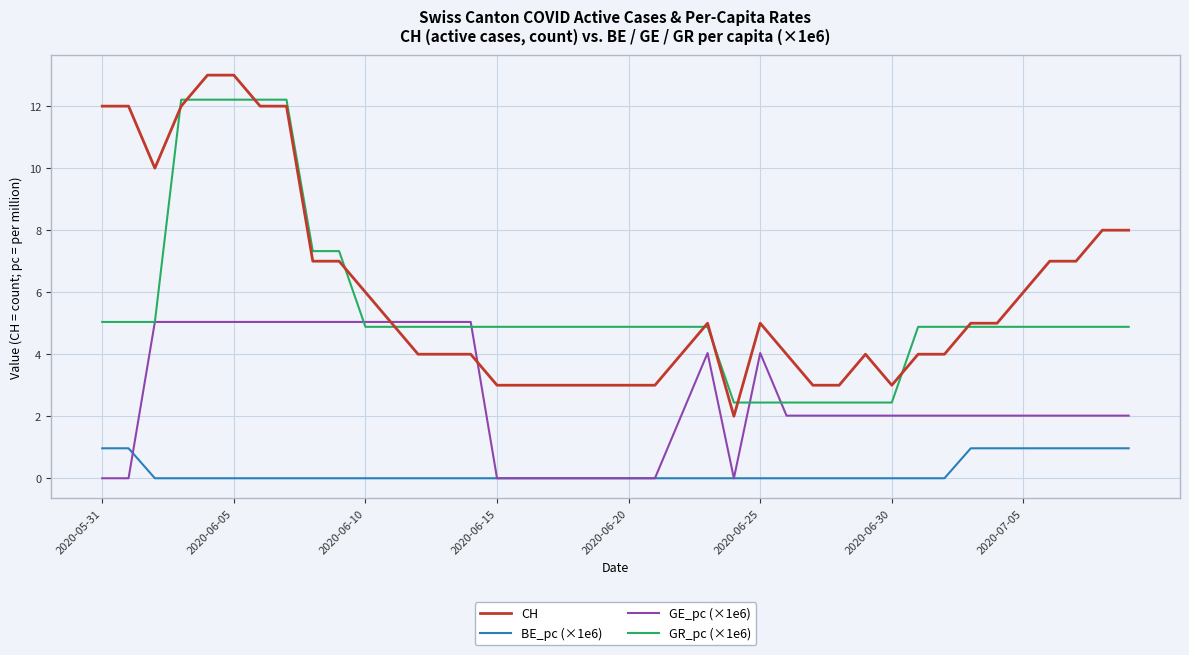

What is the difference between the second highest and second lowest values in the CH series?

10.0